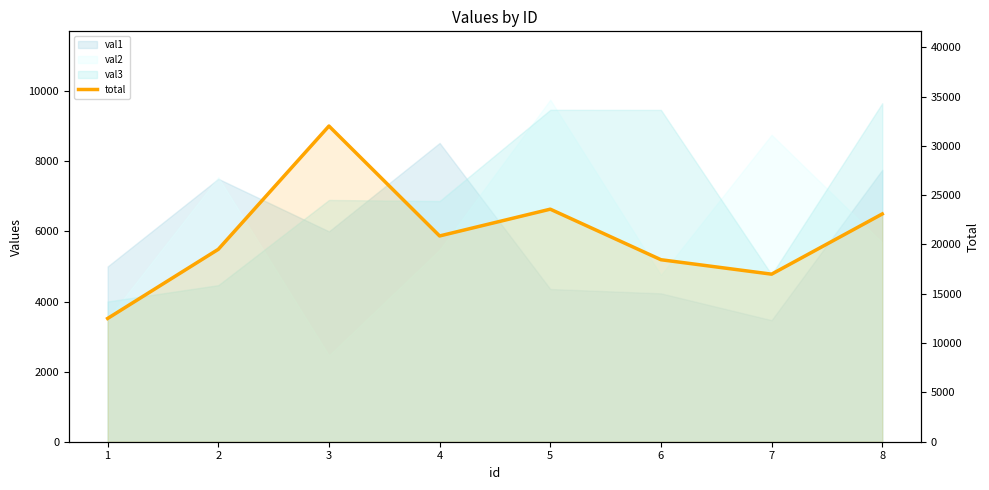

Between 6 and 4, which is larger?

4